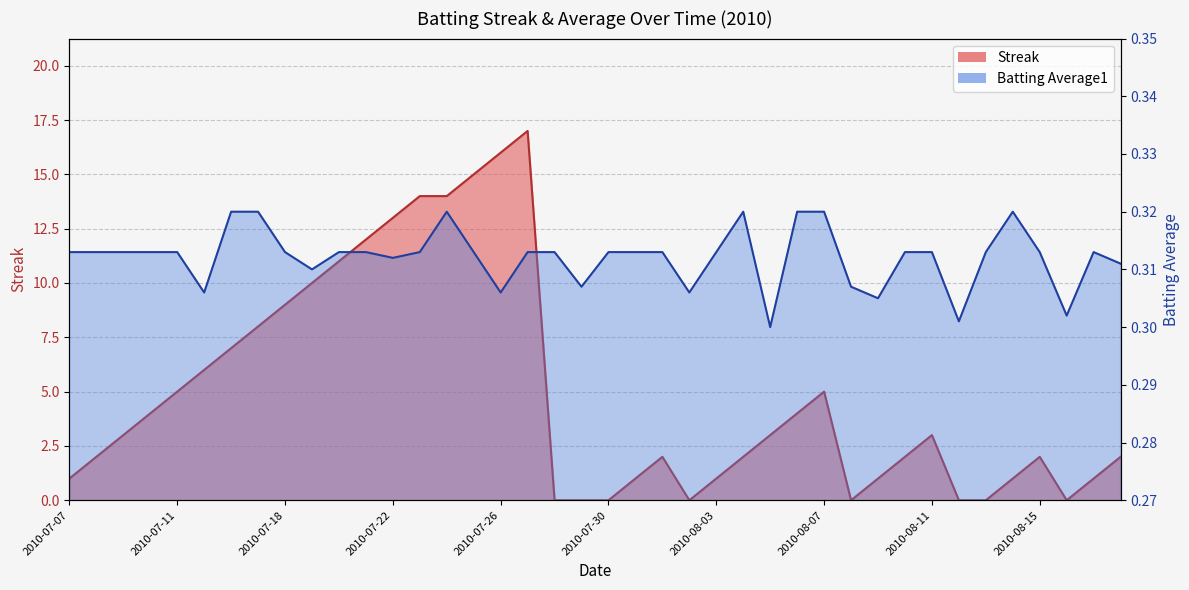

At which label is Streak closest to 8?

2010-07-17